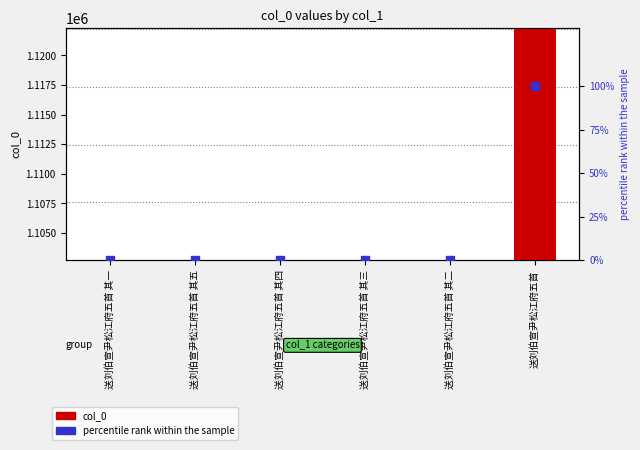

Is the value of col_0 at 送刘伯宣尹松江府五首 其二 greater than the value of percentile rank within the sample at 送刘伯宣尹松江府五首 其二?

Yes